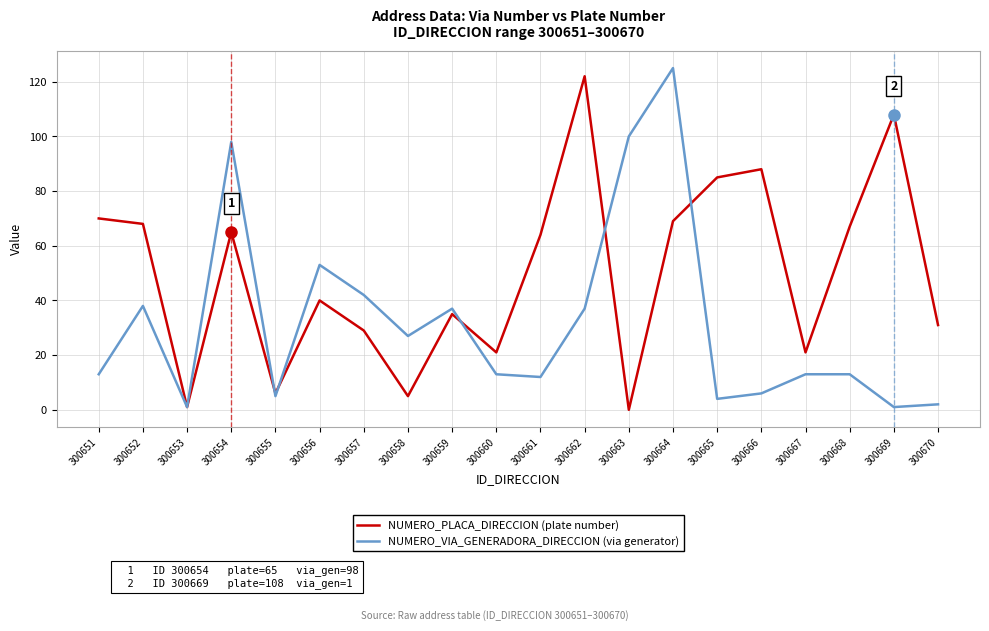

What is the difference between the maximum and second lowest values in the NUMERO_VIA_GENERADORA_DIRECCION (via generator) series?

124